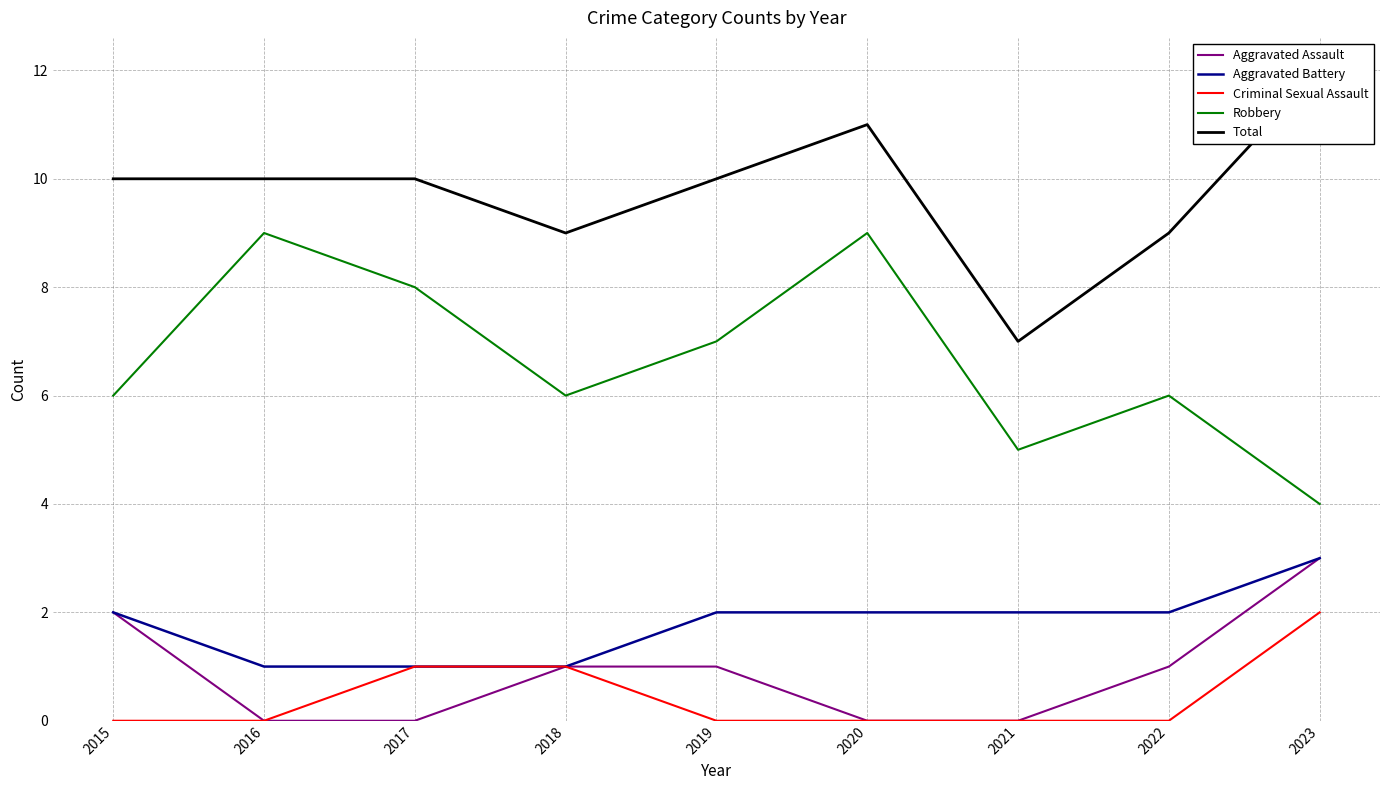

The Aggravated Assault series shows -2 at 2017. True or false?

False